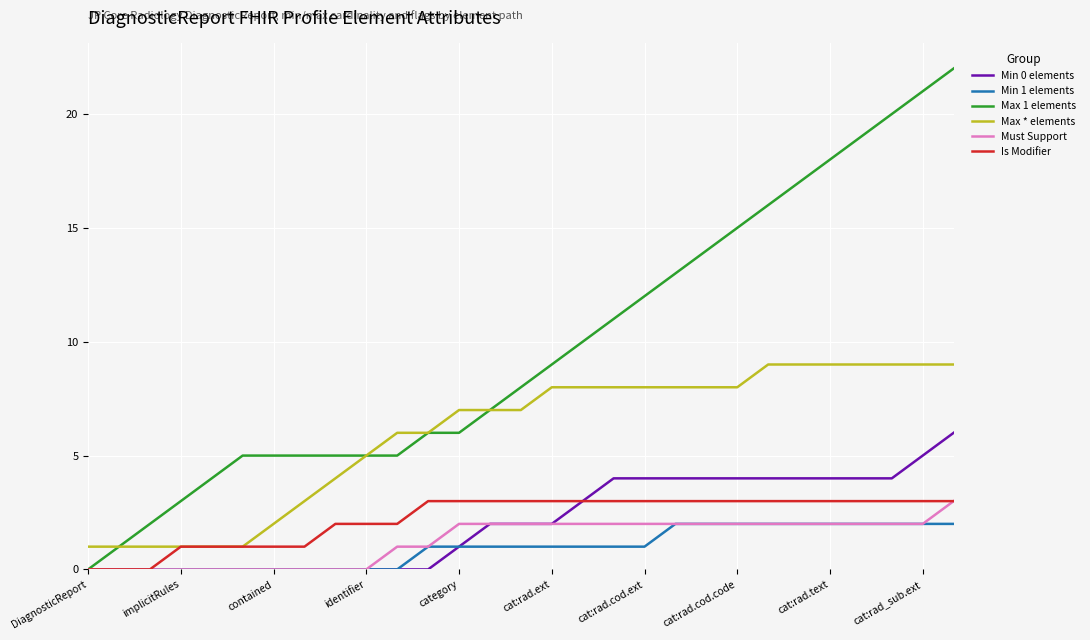

Does the chart have visible grid lines?

Yes